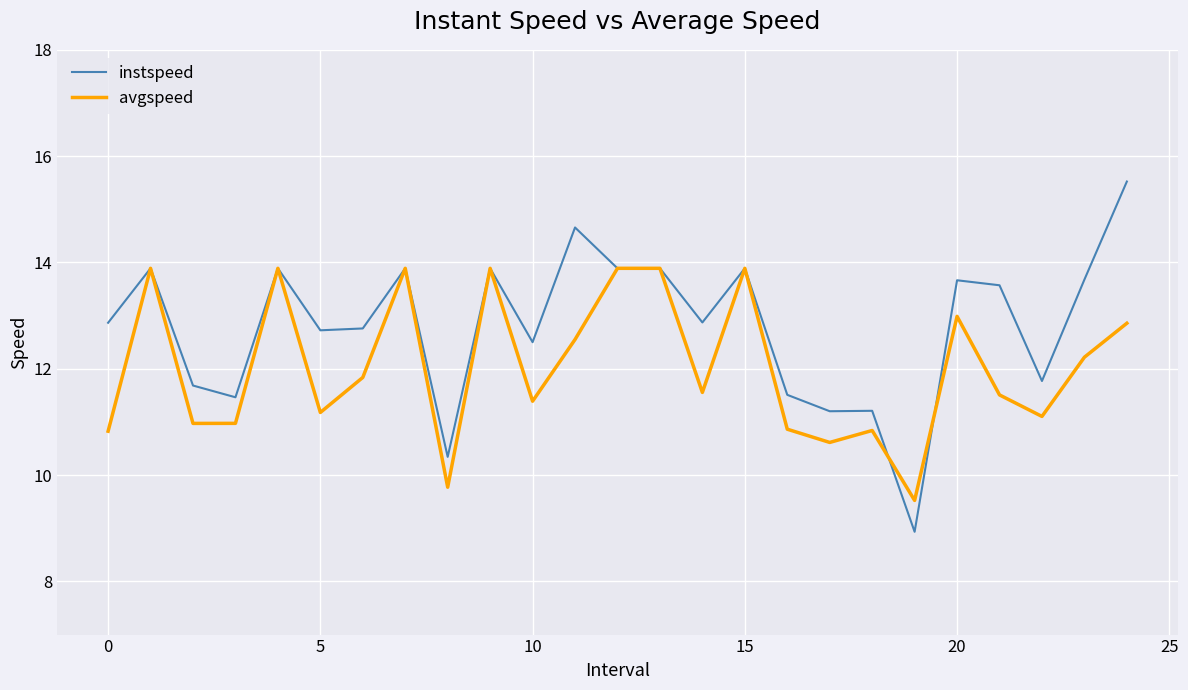

How many interior local valleys does the avgspeed series have?

8